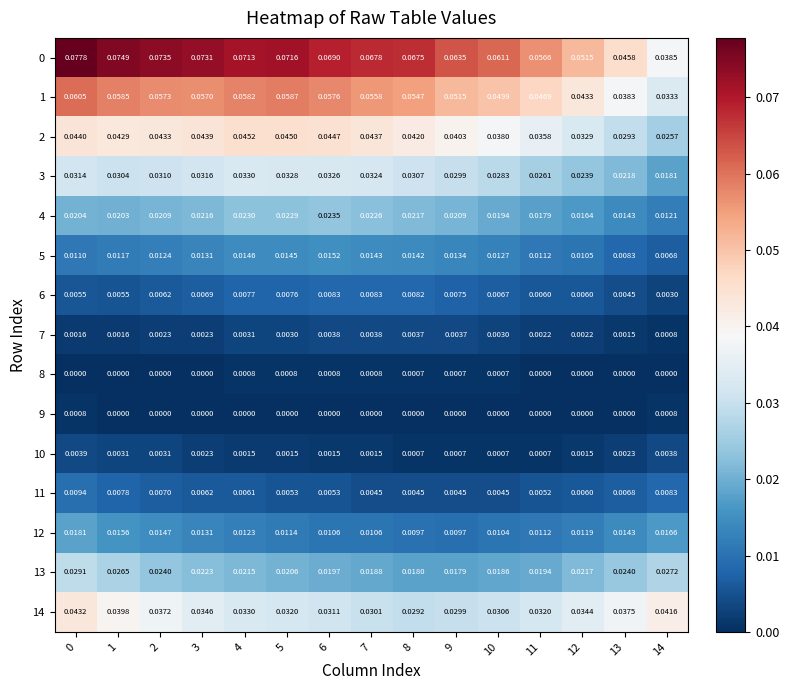

Is the value of 11 at 14 greater than the value of 7 at 11?

Yes